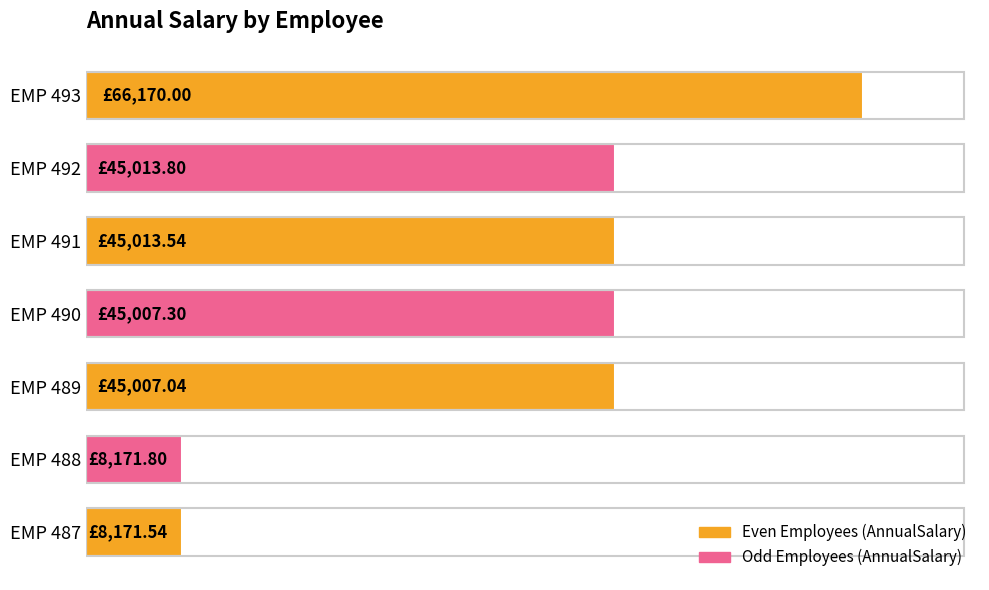

What is the difference between the maximum and minimum values?

57998.5